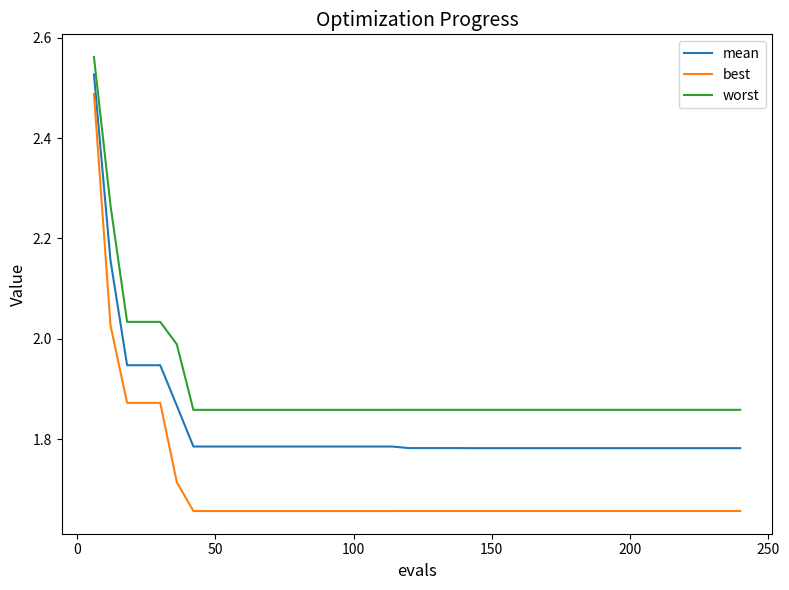

What is the sum of all worst values?

76.1